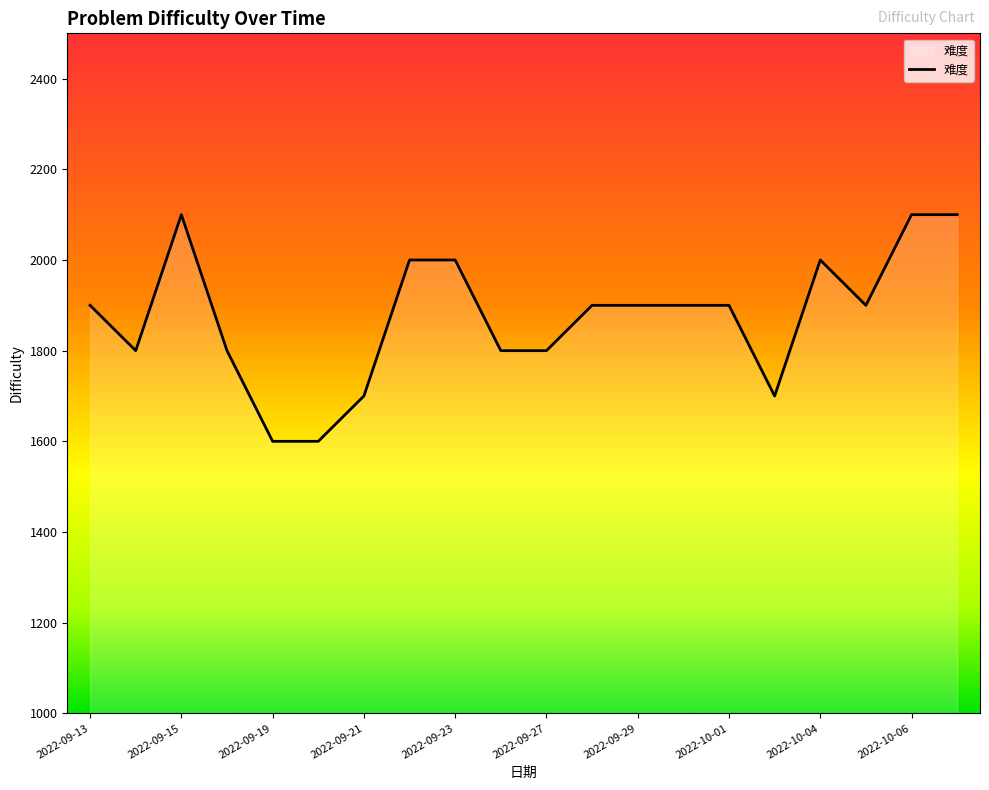

What is the difference between the maximum and minimum values?

500